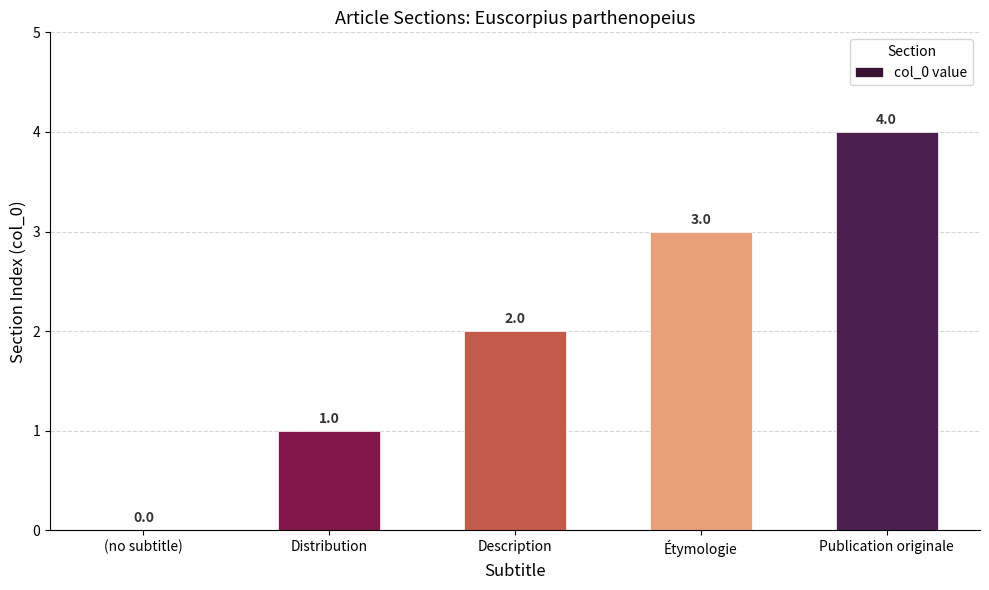

What is the sum of the values at Publication originale and Distribution?

5